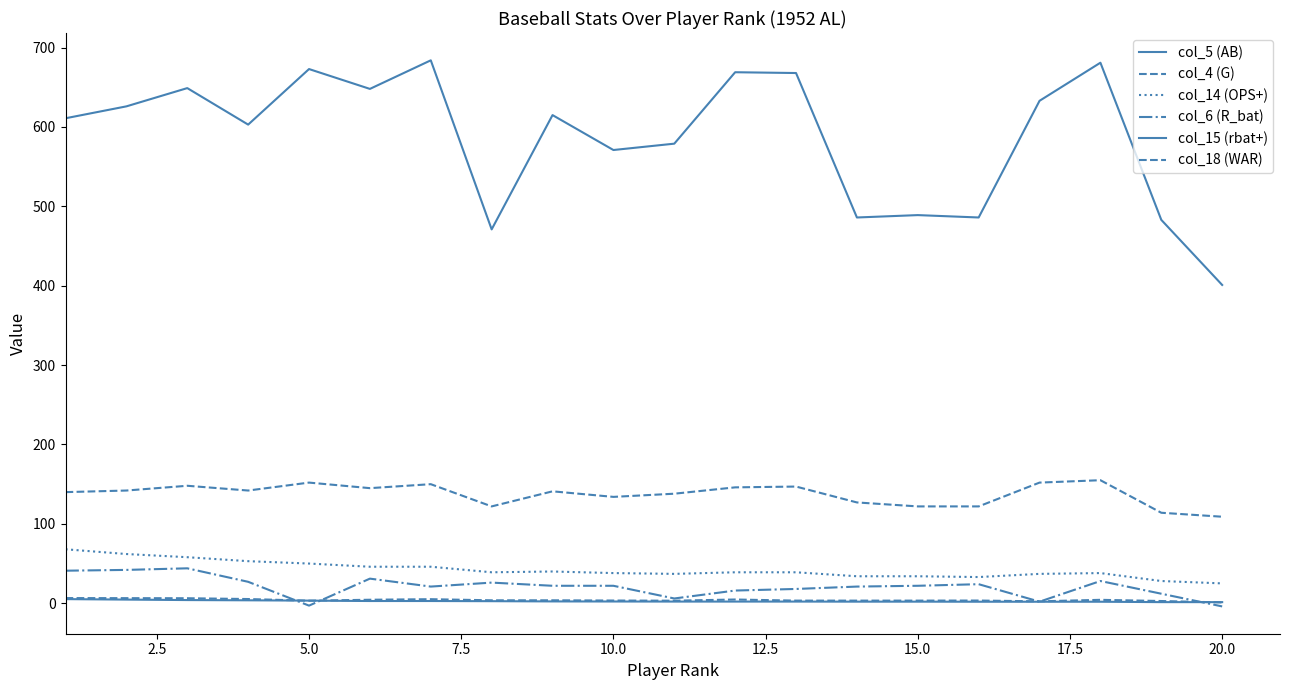

How many lines are shown in the chart?

6